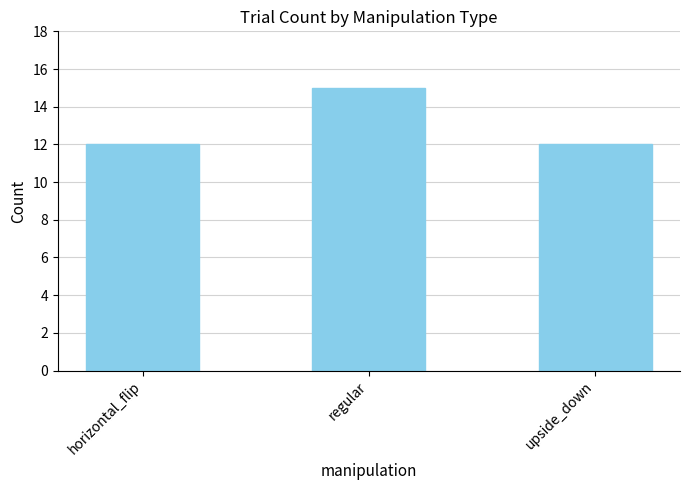

What is the change in value from horizontal_flip to regular?

+3